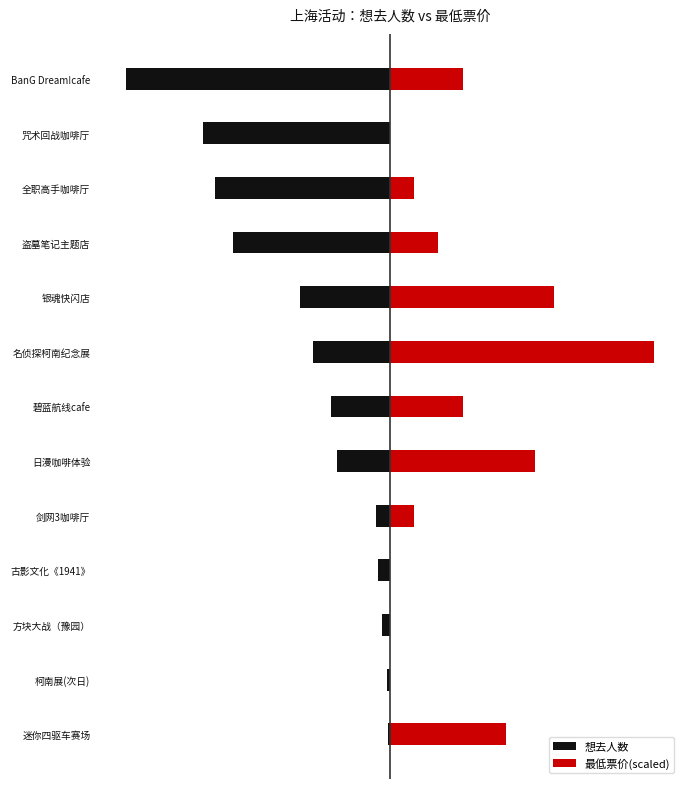

Which series has the widest spread of values?

最低票价(scaled)